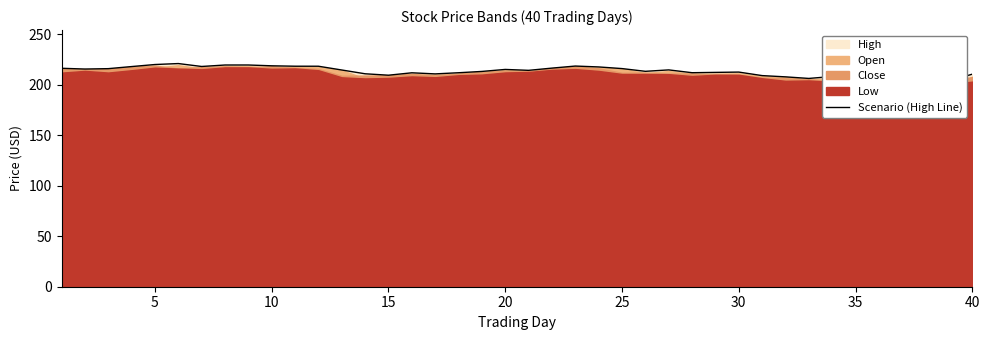

True or false: the data shows 218.9 at 10.

True